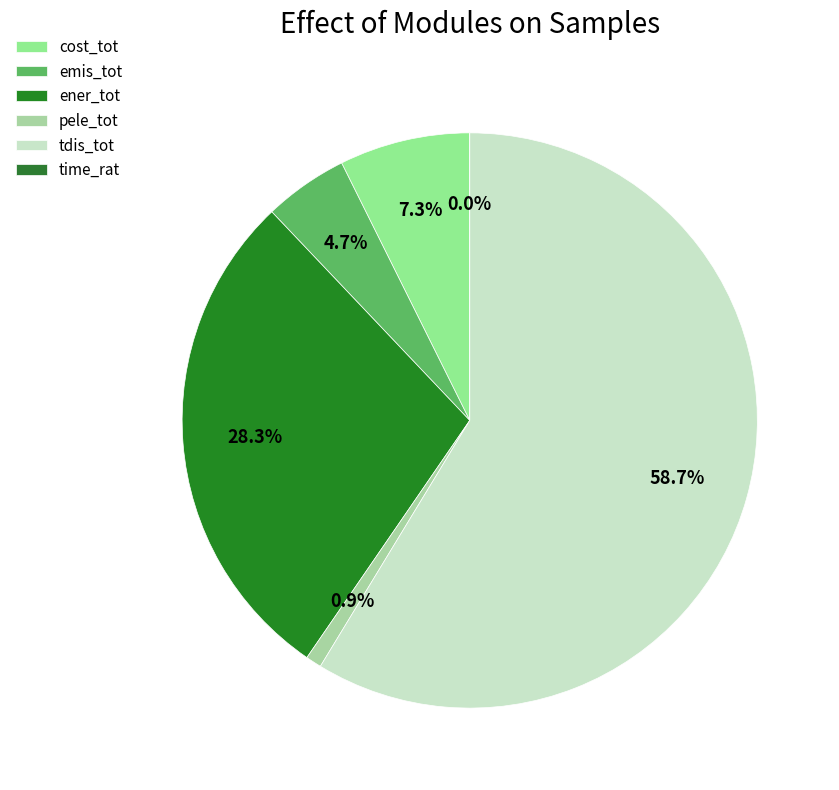

How many slices are in this pie chart?

6